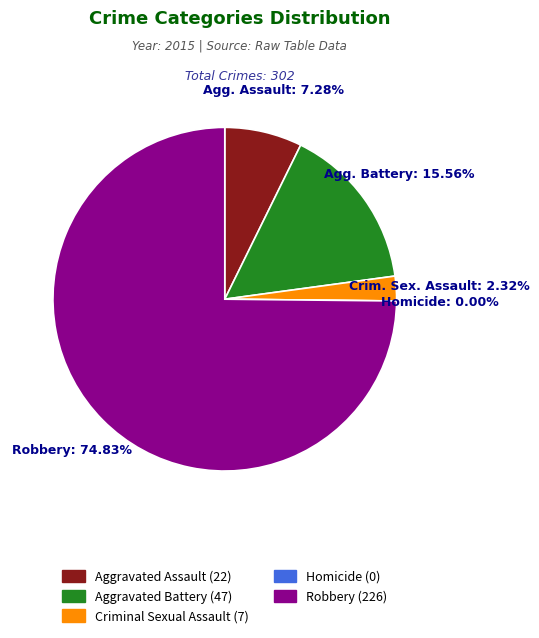

To the nearest percent, what percentage of the pie is Aggravated Assault?

7%